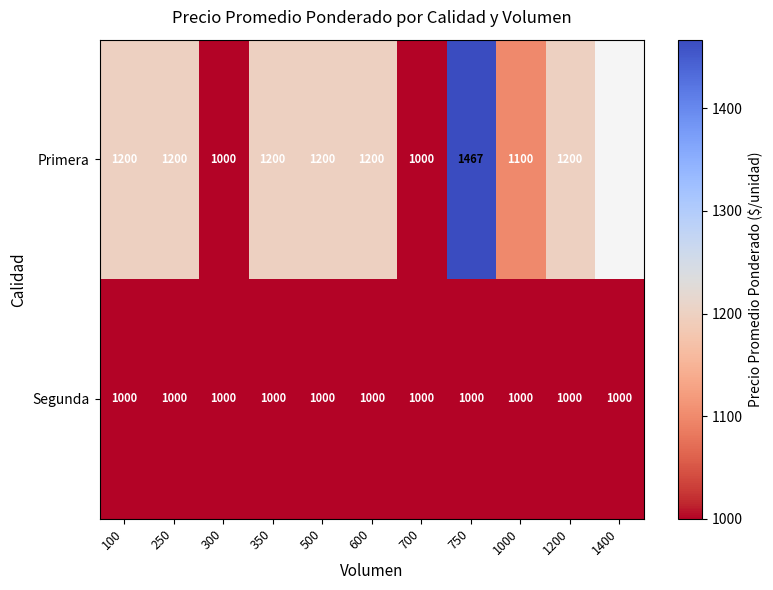

Is the value of Segunda at 1200 greater than the value of Primera at 1000?

No